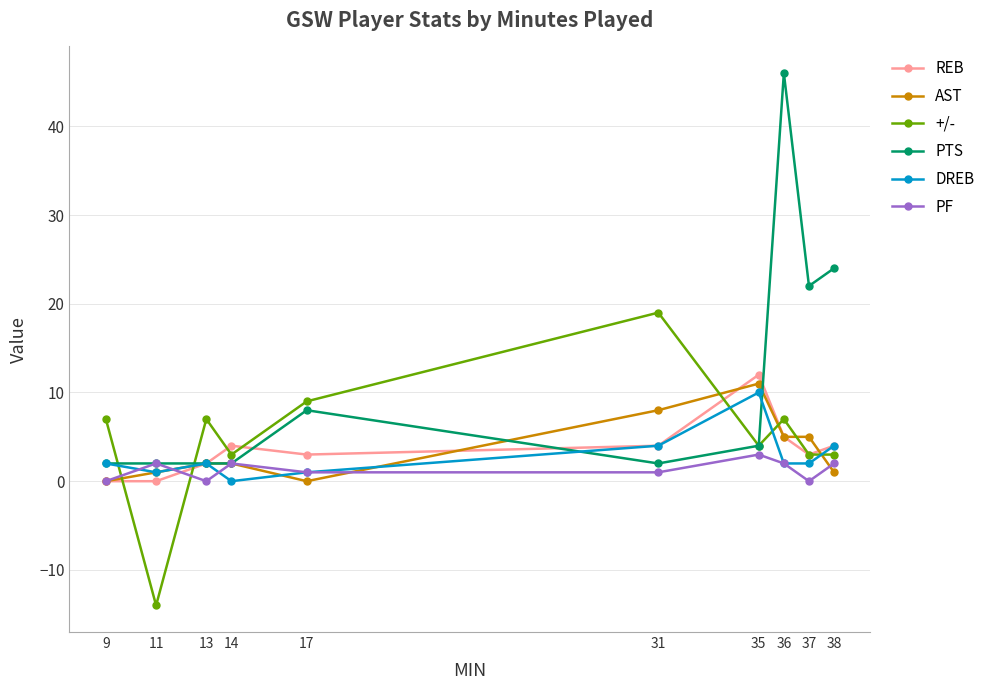

Which series has the largest range (max minus min)?

PTS